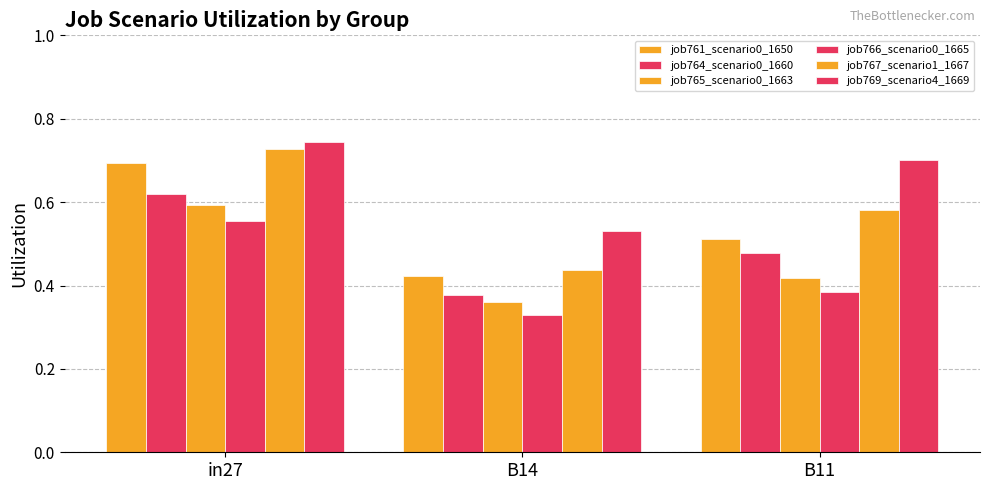

Which has a higher value, B14 or in27?

in27